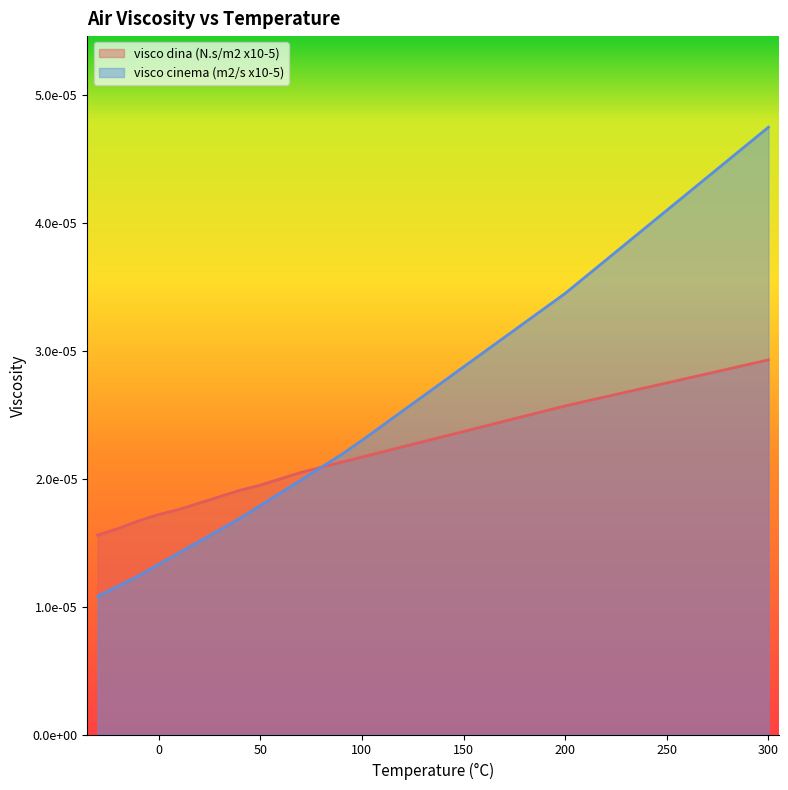

Which series changed the most between -30 and 50?

visco cinema (m2/s x10-5)